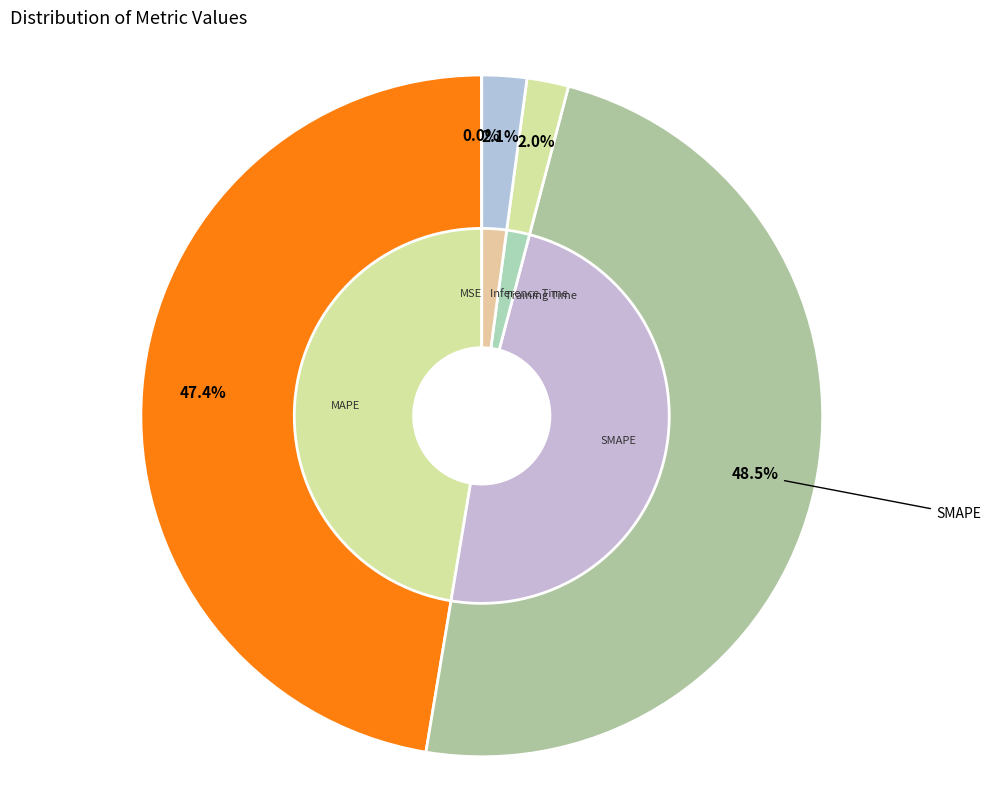

True or false: MSE accounts for 0% of the total.

True